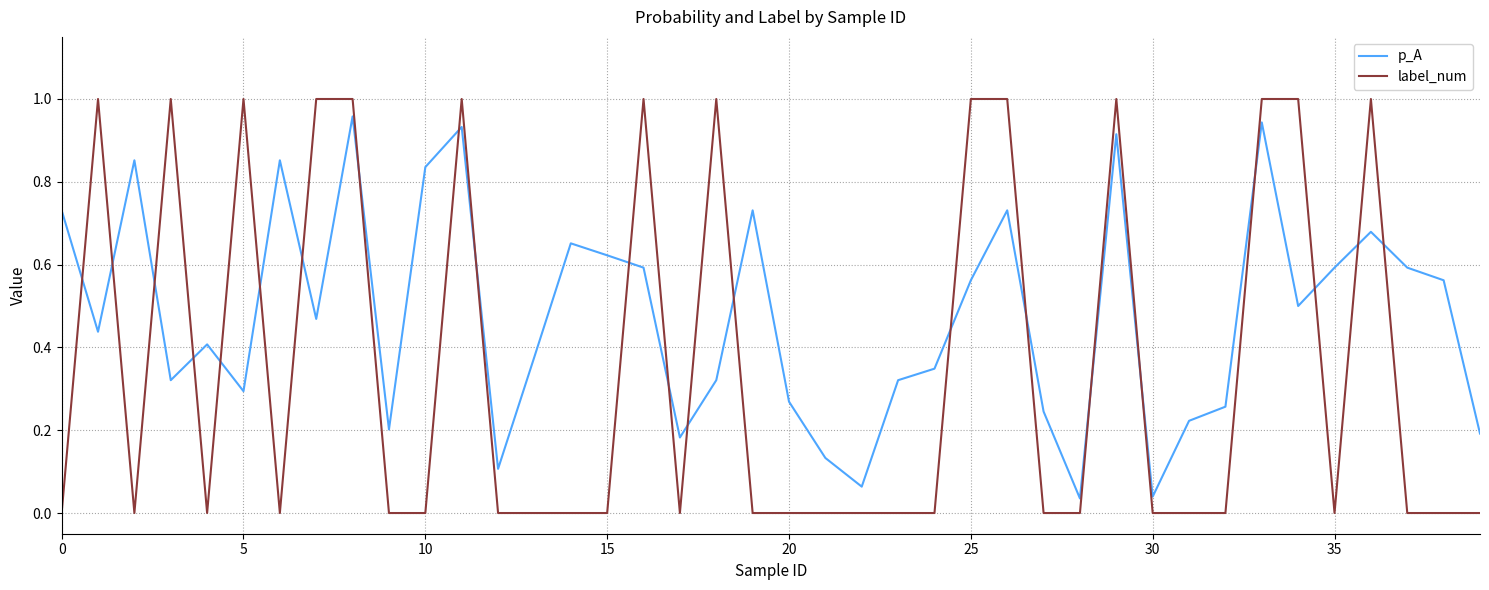

Which series has the largest total across all categories?

p_A